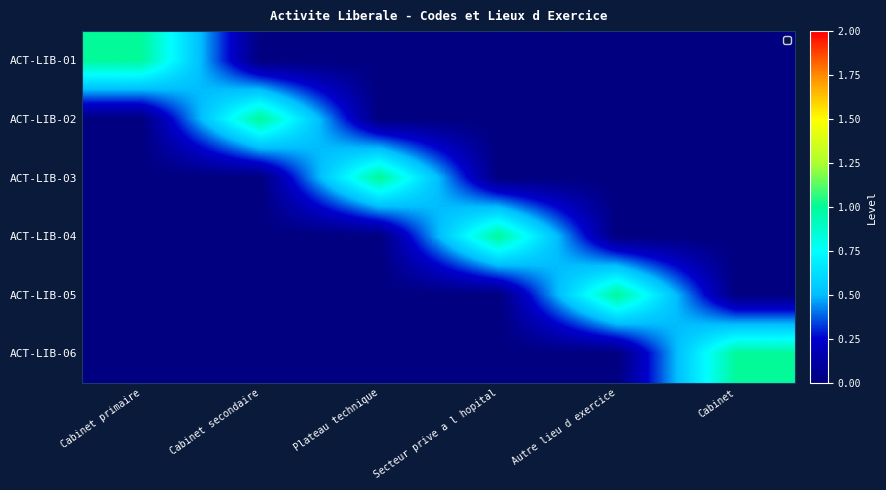

At which category is the sum across all series the highest?

Cabinet primaire